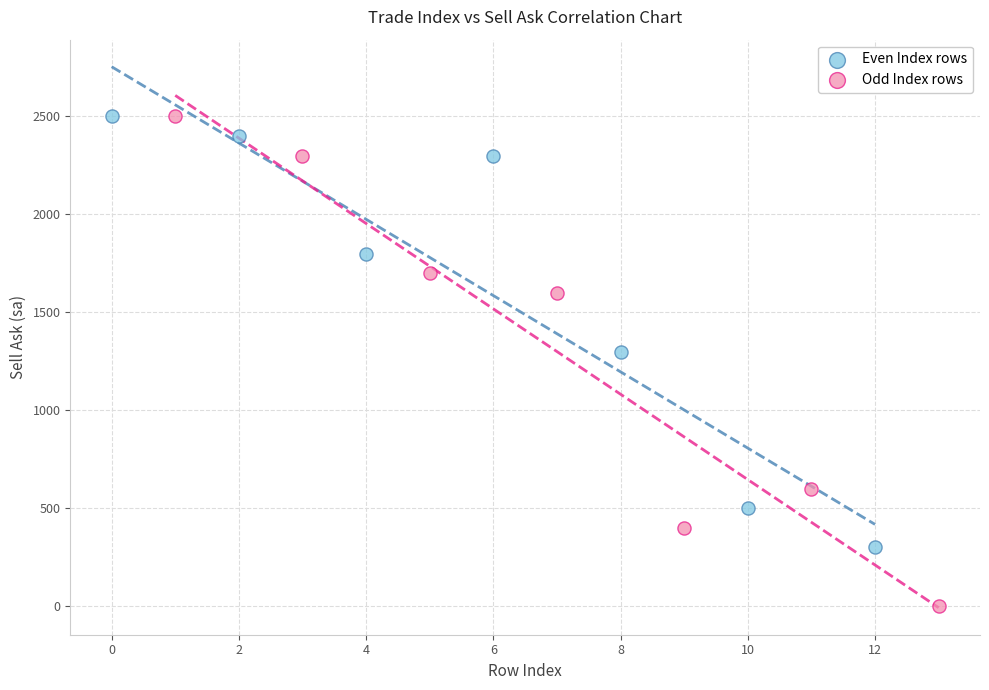

What are all the series names shown in the legend?

Even Index rows, Odd Index rows